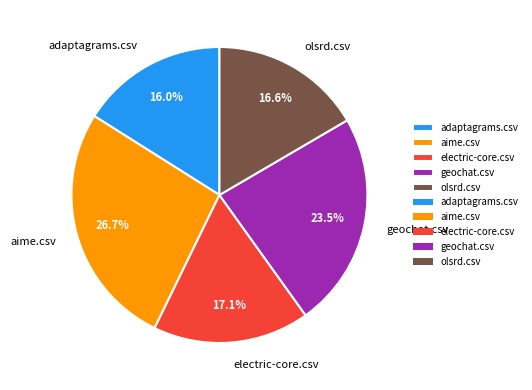

What percentage is the aime.csv slice, to the nearest percent?

27%